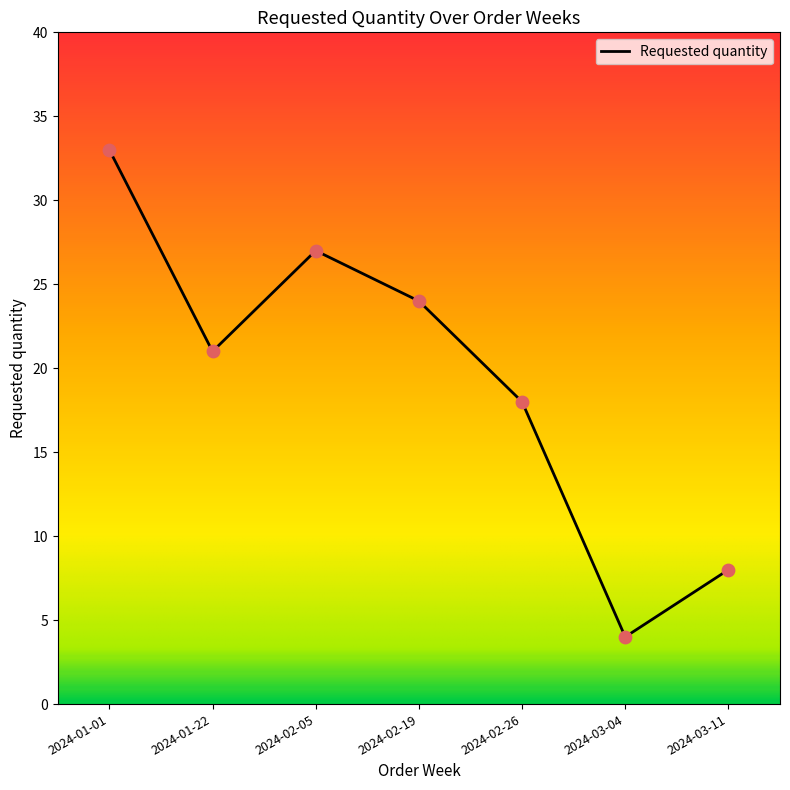

Between 2024-02-26 and 2024-03-04, which is larger?

2024-02-26